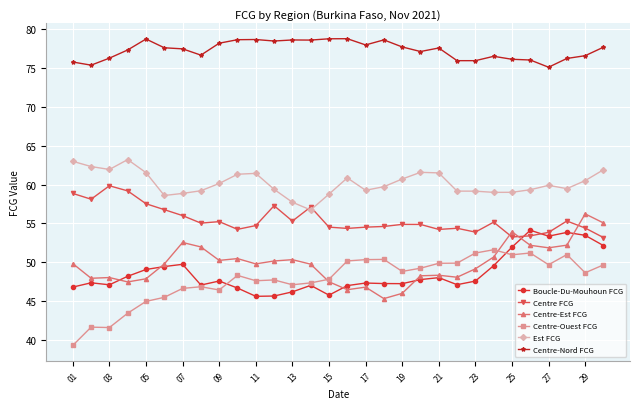

What are all the series names shown in the legend?

Boucle-Du-Mouhoun FCG, Centre FCG, Centre-Est FCG, Centre-Ouest FCG, Est FCG, Centre-Nord FCG